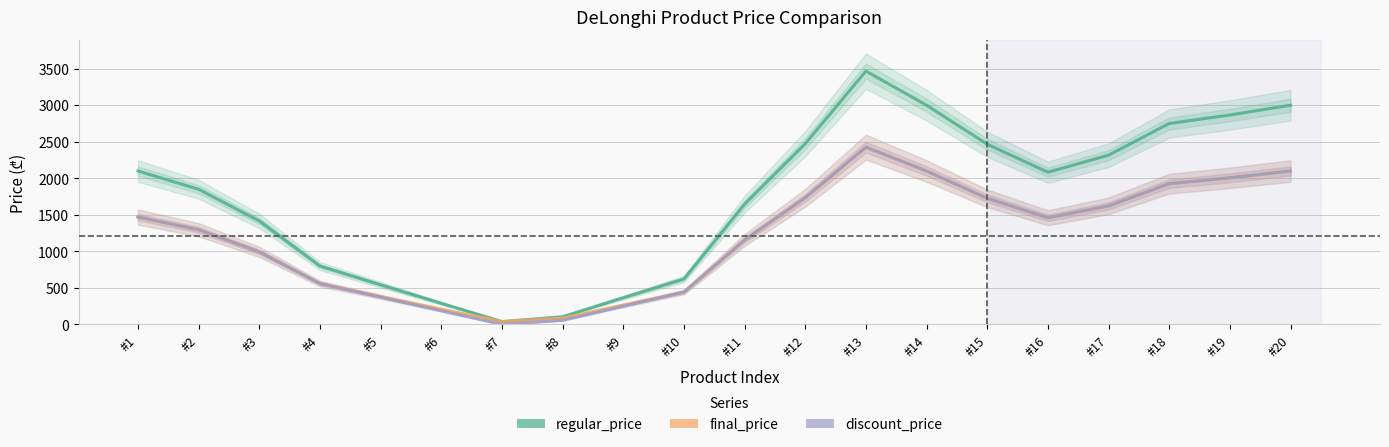

The value of final_price at #15 is 819.1. True or false?

False